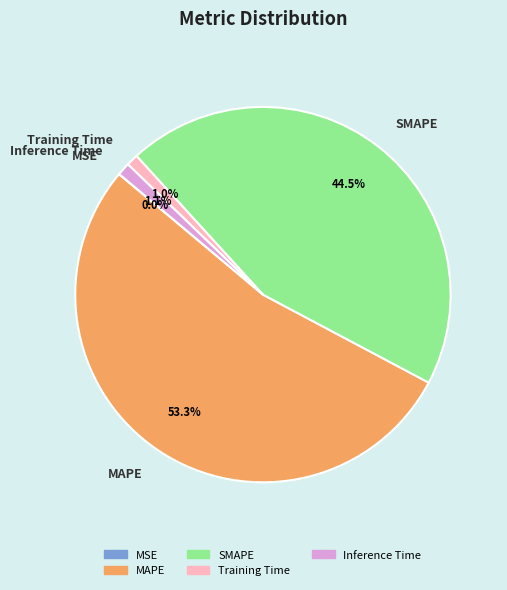

Which category accounts for the majority?

MAPE